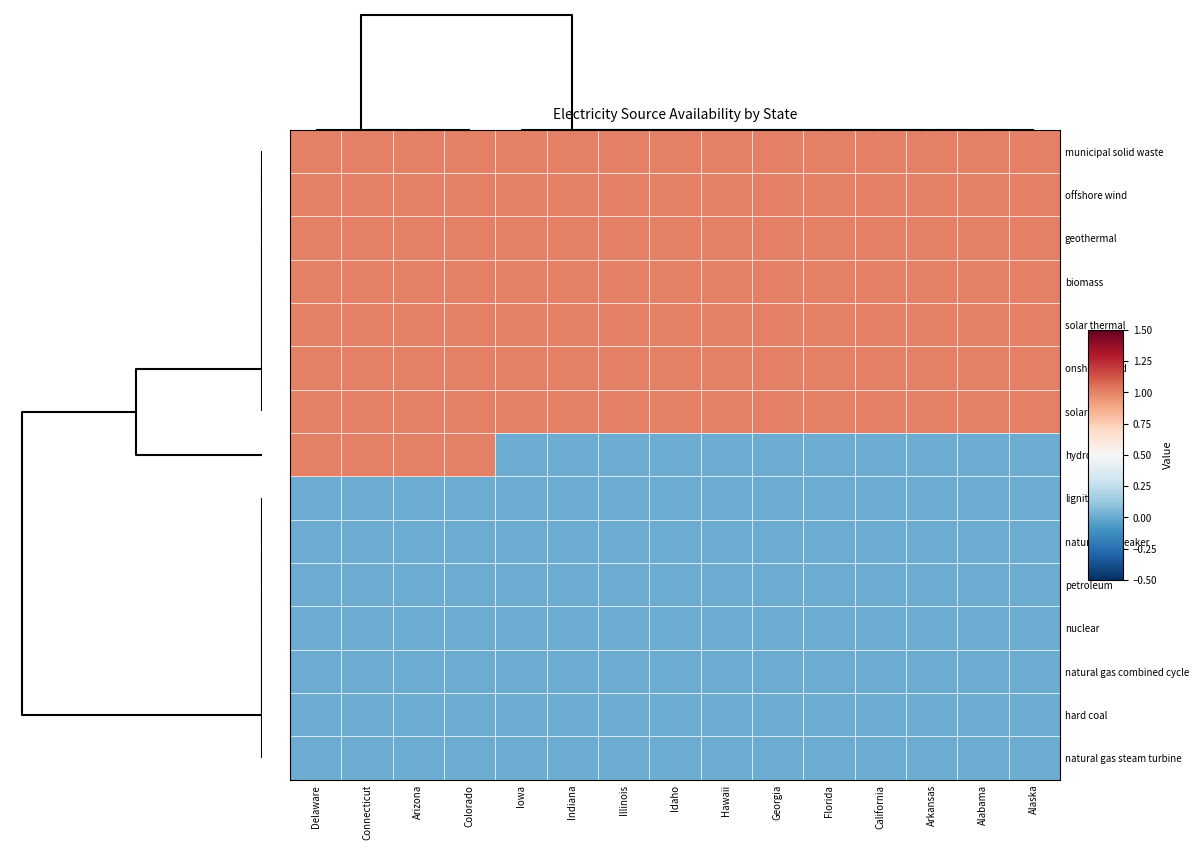

At Hawaii, list the series in order from largest to smallest.

municipal solid waste, offshore wind, geothermal, biomass, solar thermal, onshore wind, solar PV, hydro, lignite, natural gas peaker, petroleum, nuclear, natural gas combined cycle, hard coal, natural gas steam turbine